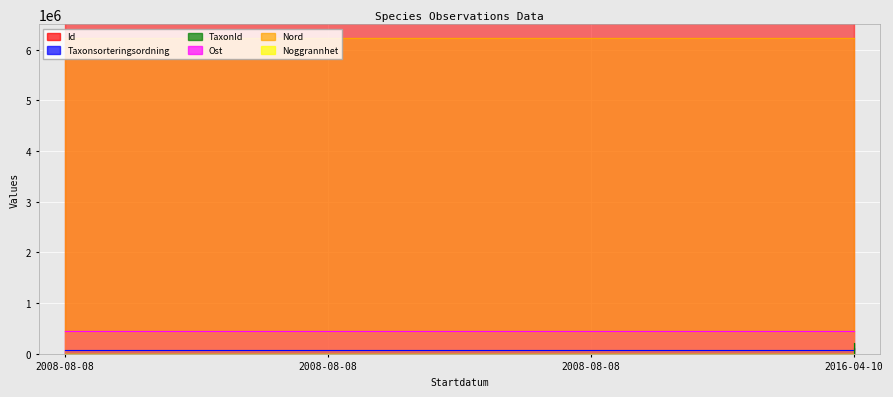

What is the label of the 2nd point from the right?

2008-08-08